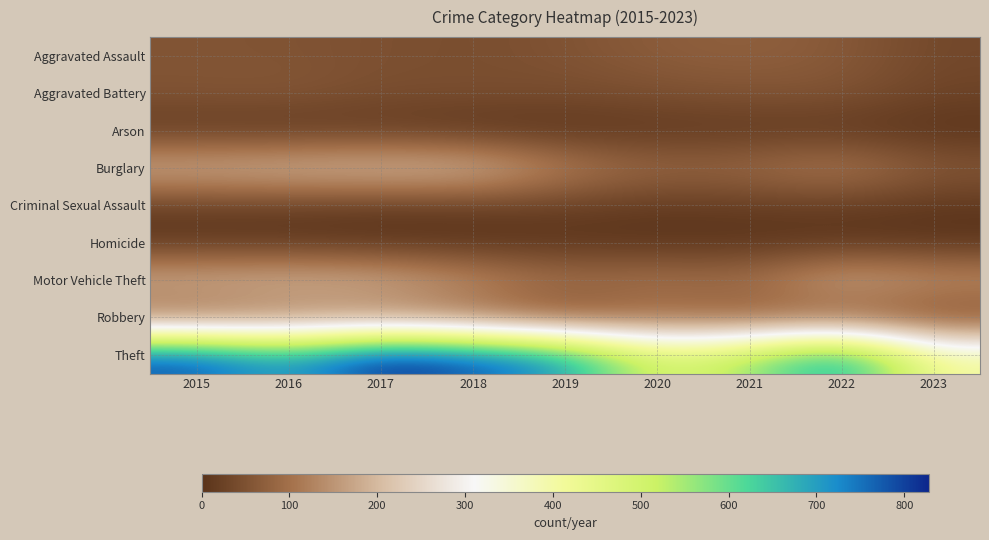

What is the spread (max minus min) of values at 2023?

406